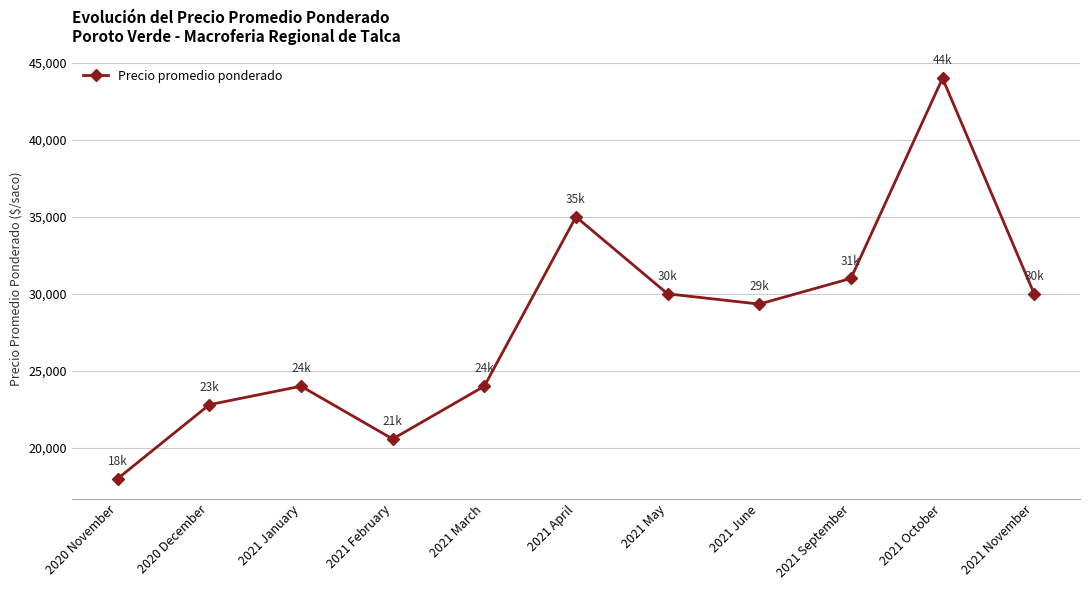

What is the sum of all values?

308704.8